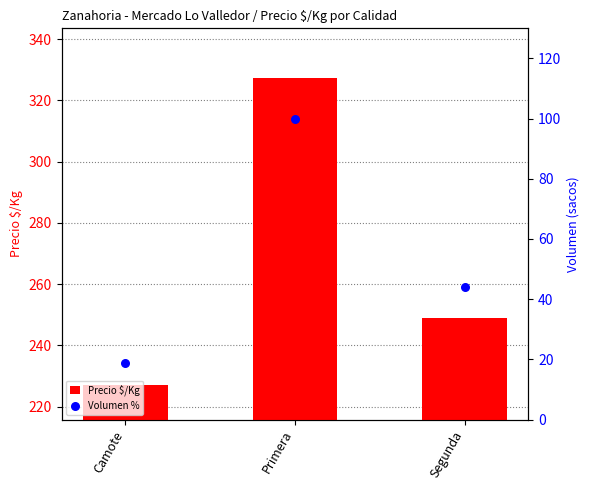

What are all the series names shown in the legend?

Precio $/Kg, Volumen %